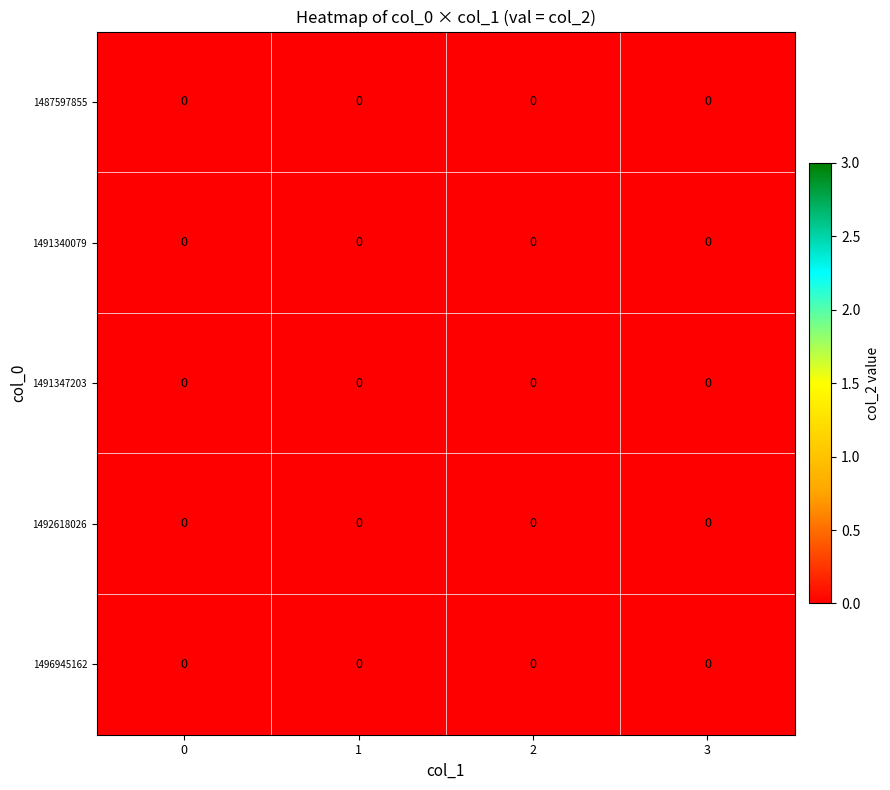

Is the value of 1491340079 at 3 greater than the value of 1492618026 at 3?

No